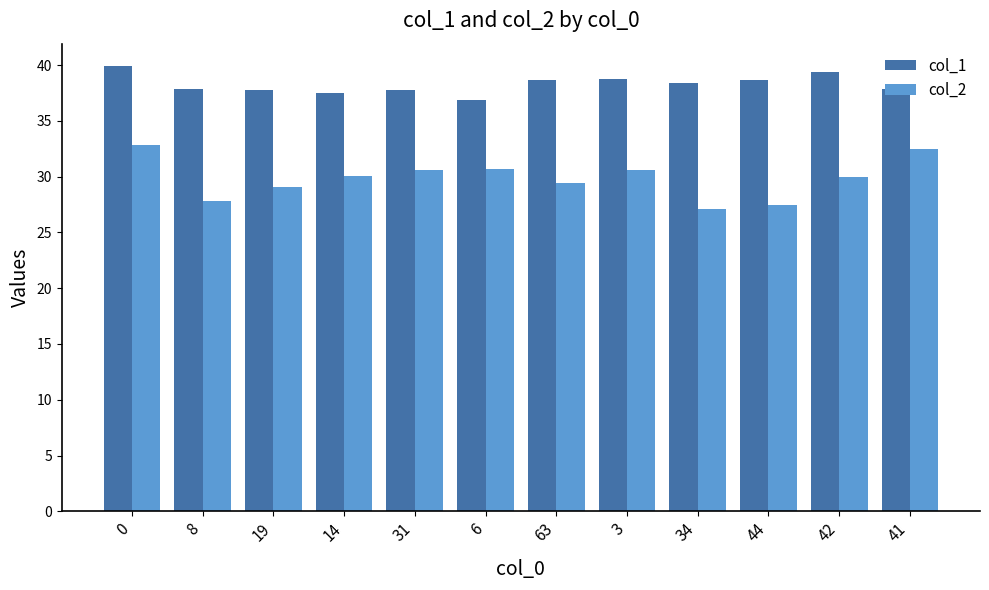

Are the bars horizontal?

No